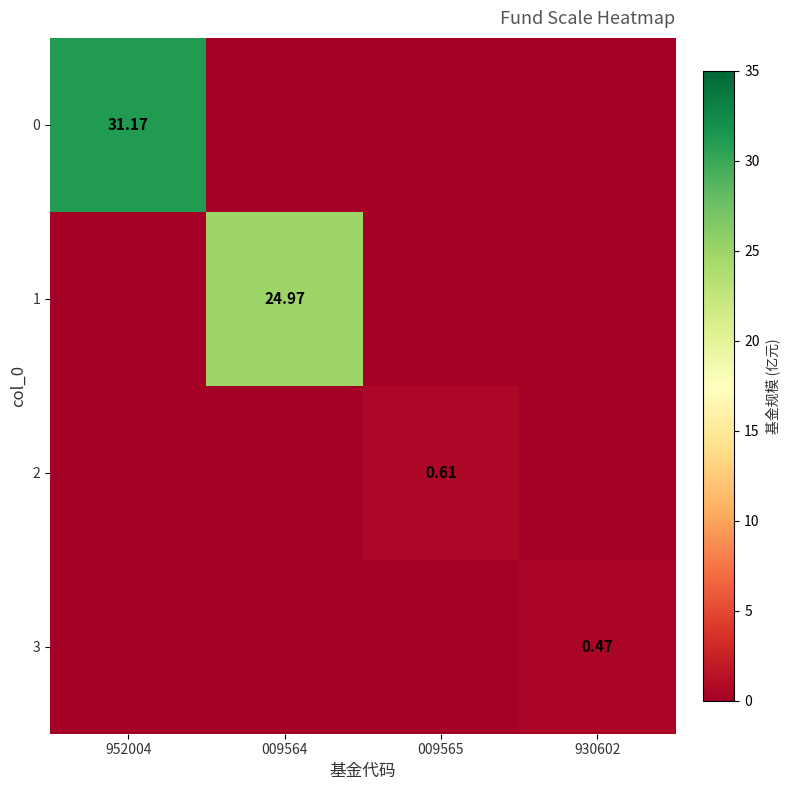

The 3 series shows 0.0 at 009564. True or false?

True